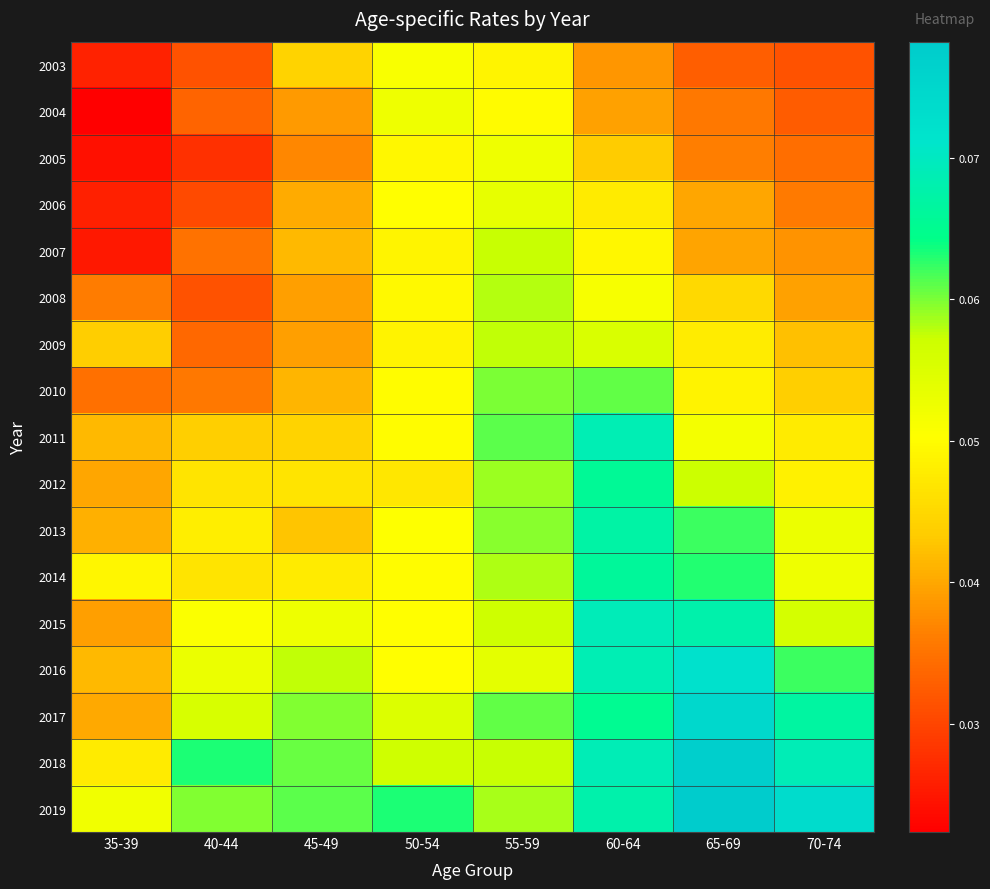

Reading right to left, transcribe all the data shown in this chart.

2003: 70-74=0.0	65-69=0.0	60-64=0.0	55-59=0.0	50-54=0.1	45-49=0.0	40-44=0.0	35-39=0.0
2004: 70-74=0.0	65-69=0.0	60-64=0.0	55-59=0.0	50-54=0.1	45-49=0.0	40-44=0.0	35-39=0.0
2005: 70-74=0.0	65-69=0.0	60-64=0.0	55-59=0.1	50-54=0.0	45-49=0.0	40-44=0.0	35-39=0.0
2006: 70-74=0.0	65-69=0.0	60-64=0.0	55-59=0.1	50-54=0.1	45-49=0.0	40-44=0.0	35-39=0.0
2007: 70-74=0.0	65-69=0.0	60-64=0.0	55-59=0.1	50-54=0.0	45-49=0.0	40-44=0.0	35-39=0.0
2008: 70-74=0.0	65-69=0.0	60-64=0.1	55-59=0.1	50-54=0.0	45-49=0.0	40-44=0.0	35-39=0.0
2009: 70-74=0.0	65-69=0.0	60-64=0.1	55-59=0.1	50-54=0.0	45-49=0.0	40-44=0.0	35-39=0.0
2010: 70-74=0.0	65-69=0.0	60-64=0.1	55-59=0.1	50-54=0.1	45-49=0.0	40-44=0.0	35-39=0.0
2011: 70-74=0.0	65-69=0.1	60-64=0.1	55-59=0.1	50-54=0.1	45-49=0.0	40-44=0.0	35-39=0.0
2012: 70-74=0.0	65-69=0.1	60-64=0.1	55-59=0.1	50-54=0.0	45-49=0.0	40-44=0.0	35-39=0.0
2013: 70-74=0.1	65-69=0.1	60-64=0.1	55-59=0.1	50-54=0.1	45-49=0.0	40-44=0.0	35-39=0.0
2014: 70-74=0.1	65-69=0.1	60-64=0.1	55-59=0.1	50-54=0.0	45-49=0.0	40-44=0.0	35-39=0.0
2015: 70-74=0.1	65-69=0.1	60-64=0.1	55-59=0.1	50-54=0.1	45-49=0.1	40-44=0.1	35-39=0.0
2016: 70-74=0.1	65-69=0.1	60-64=0.1	55-59=0.1	50-54=0.1	45-49=0.1	40-44=0.1	35-39=0.0
2017: 70-74=0.1	65-69=0.1	60-64=0.1	55-59=0.1	50-54=0.1	45-49=0.1	40-44=0.1	35-39=0.0
2018: 70-74=0.1	65-69=0.1	60-64=0.1	55-59=0.1	50-54=0.1	45-49=0.1	40-44=0.1	35-39=0.0
2019: 70-74=0.1	65-69=0.1	60-64=0.1	55-59=0.1	50-54=0.1	45-49=0.1	40-44=0.1	35-39=0.1